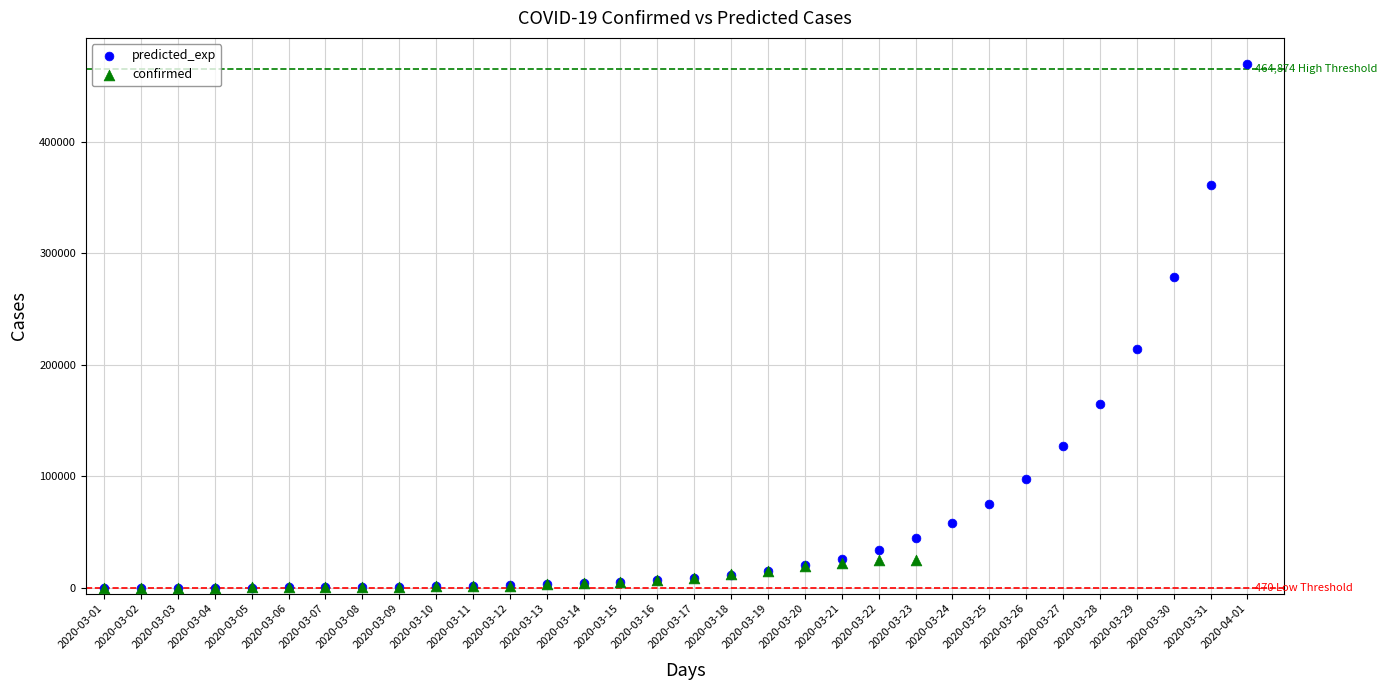

Which series reaches the maximum Y coordinate?

predicted_exp